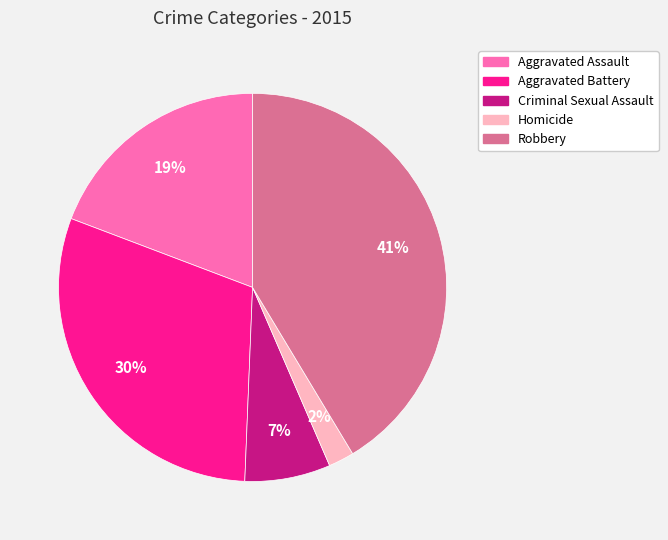

What is the ratio of the value at Aggravated Assault to the value at Robbery?

0.5